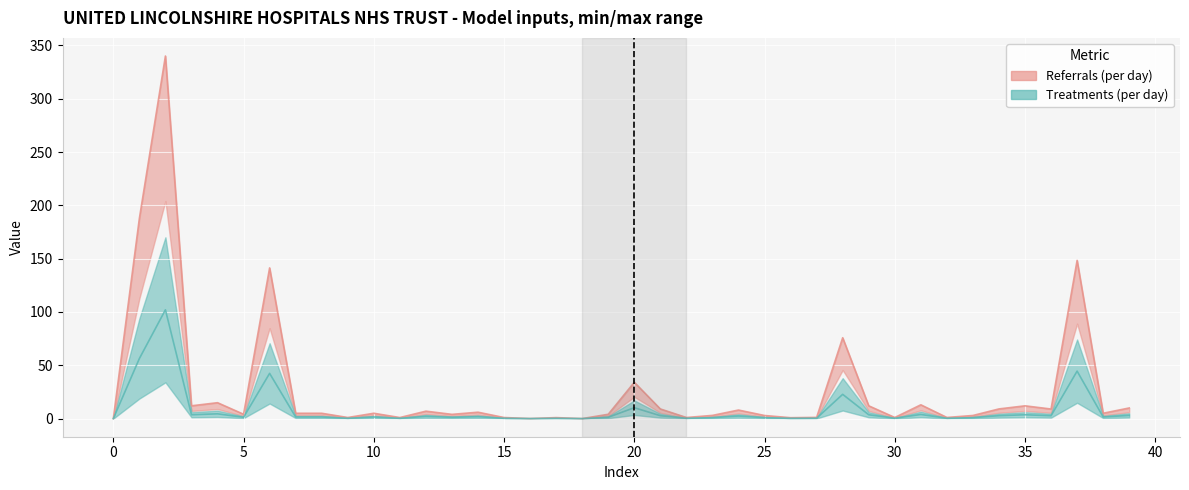

How many lines are shown in the chart?

3